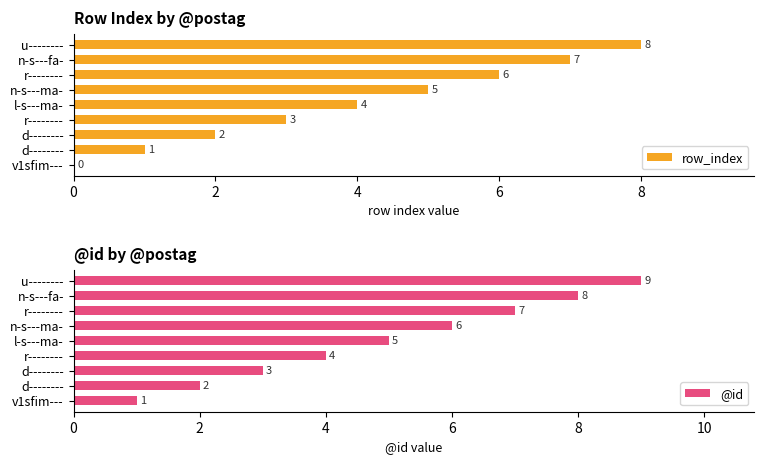

What is the sum of all @id values?

45